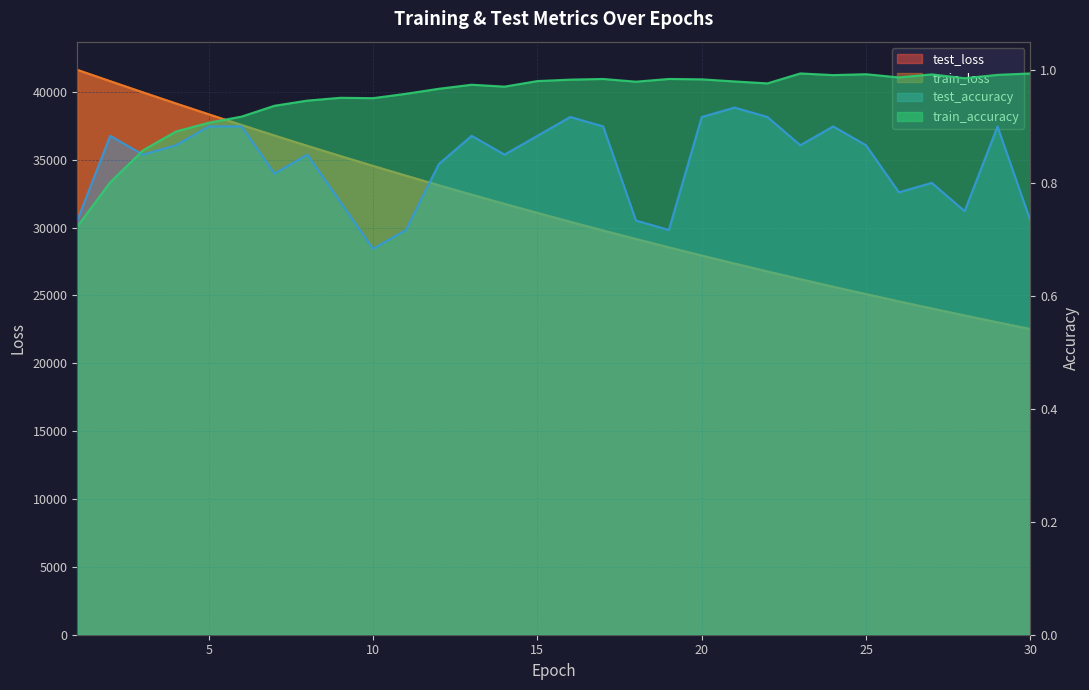

Which series has the largest total across all categories?

test_loss